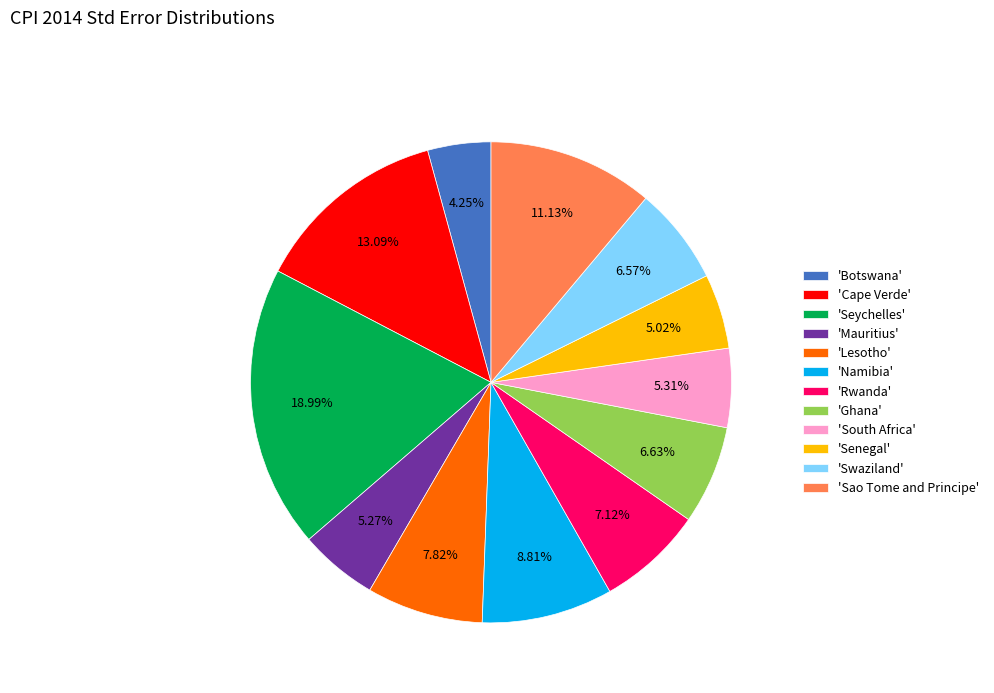

Does 'Cape Verde' account for over 50% of the chart?

No